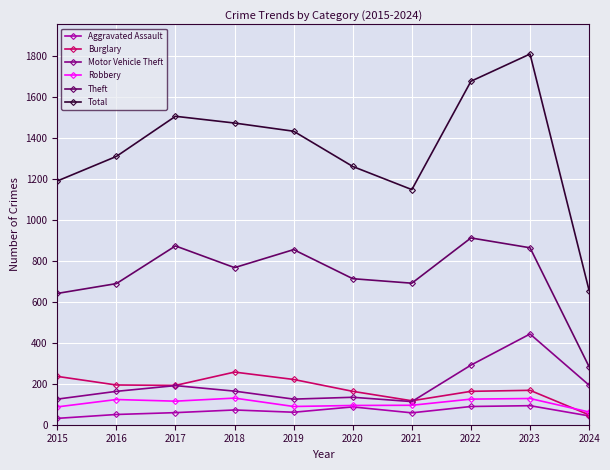

What is the average value of the Theft series?

729